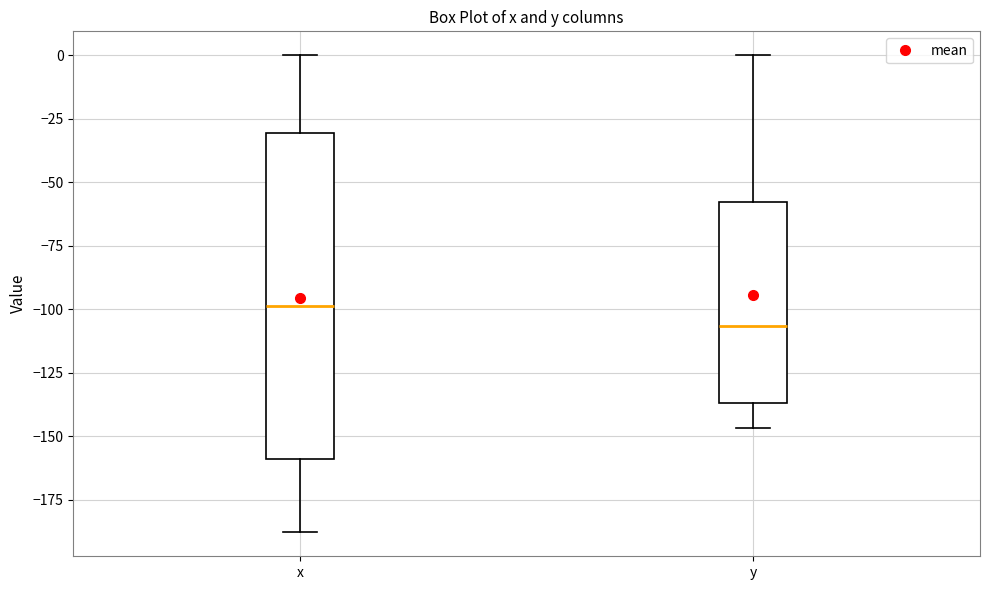

Reading left to right, transcribe this box plot: for each box, give where its median line is, the range the box spans, and where its two whiskers end, as read against the y-axis. The values are not printed on the chart, so give them approximately, as read against the axis.

x: median -100, box -160 to -30, whiskers -190 to 0
y: median -105, box -135 to -60, whiskers -145 to 0